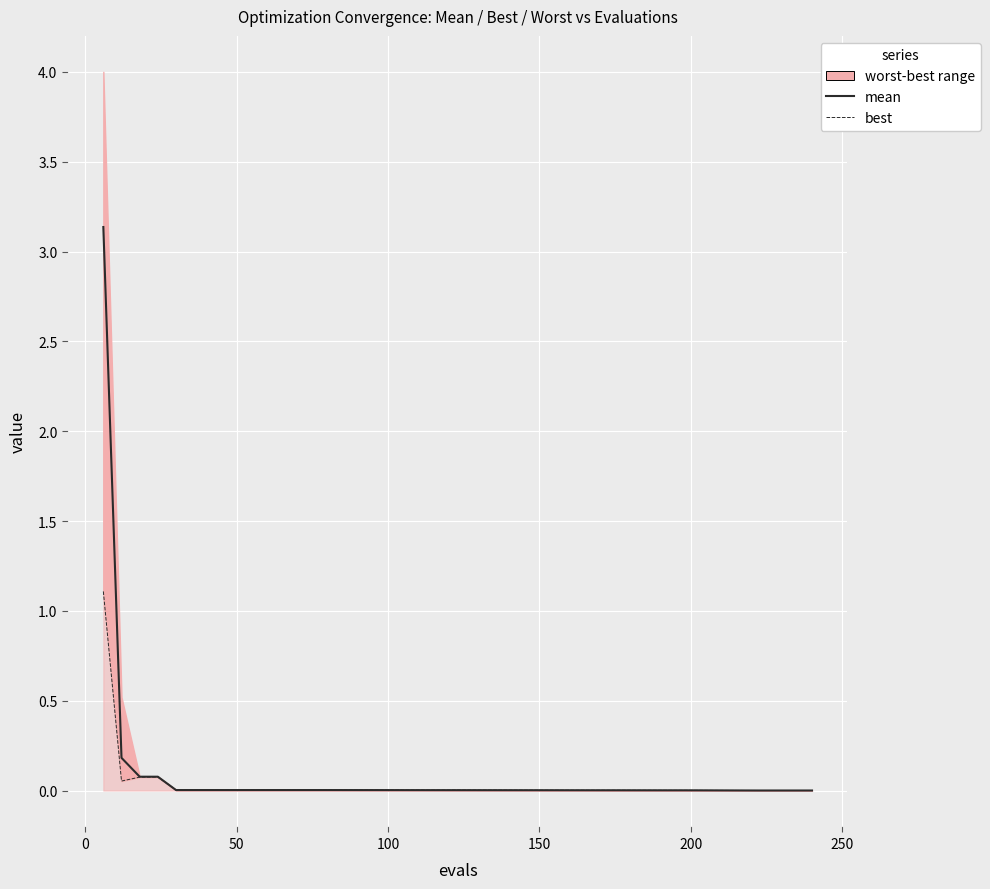

What is the maximum value for best?

1.1